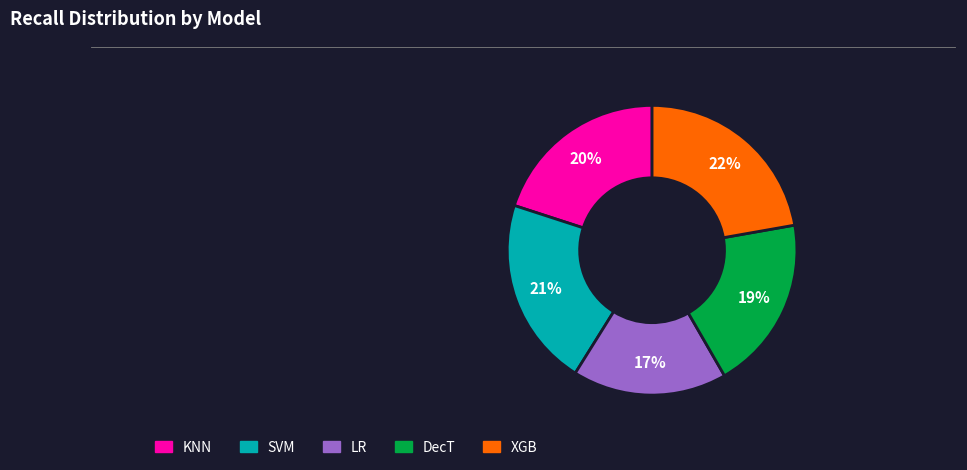

Is there any slice that represents more than half of the pie?

No